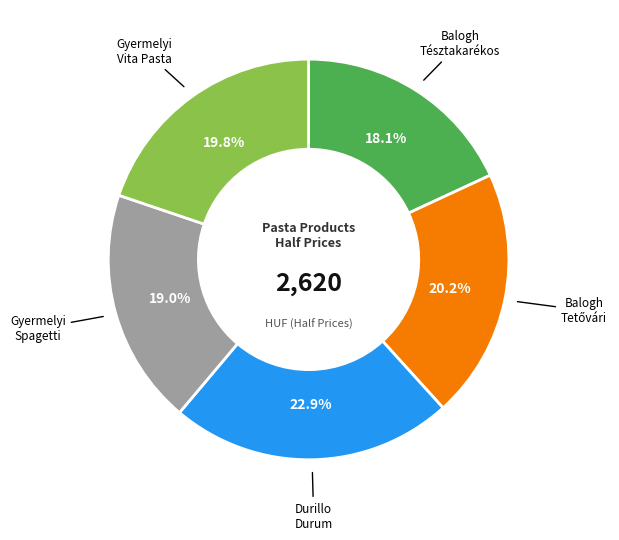

Is there any slice that represents more than half of the pie?

No